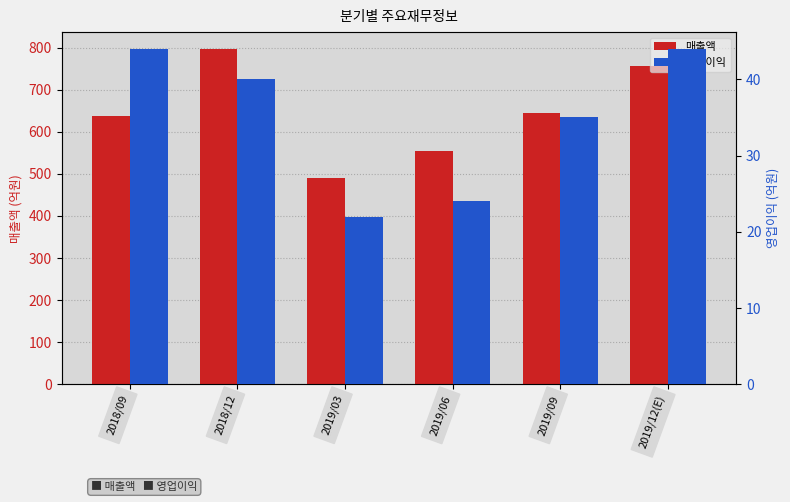

Where does the 영업이익 series first go above 40?

2018/09